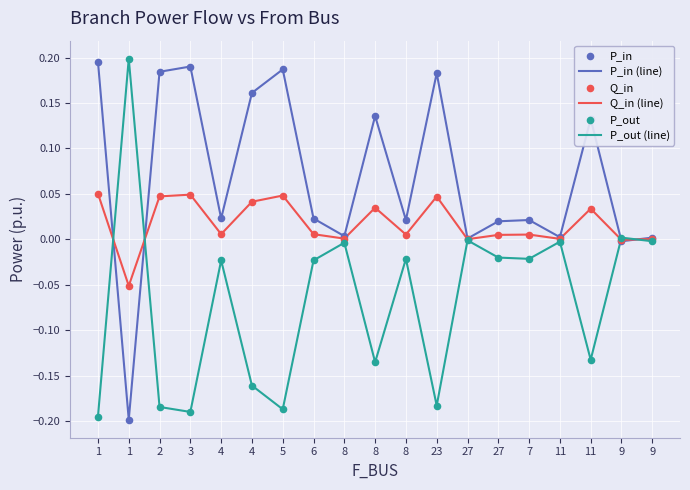

Does the chart have visible grid lines?

Yes